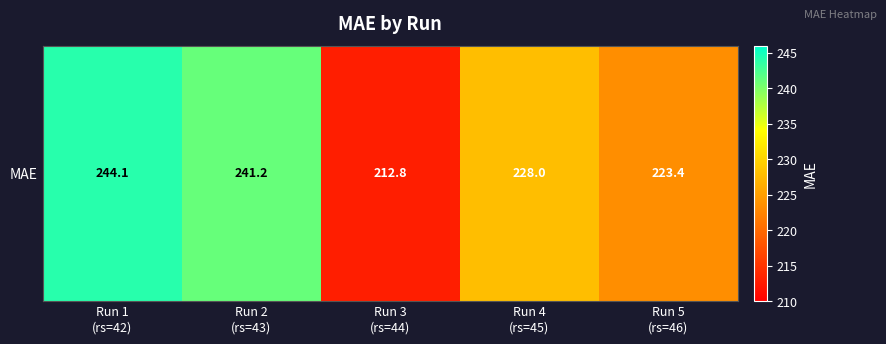

What is the change in value from Run 2
(rs=43) to Run 5
(rs=46)?

-17.8